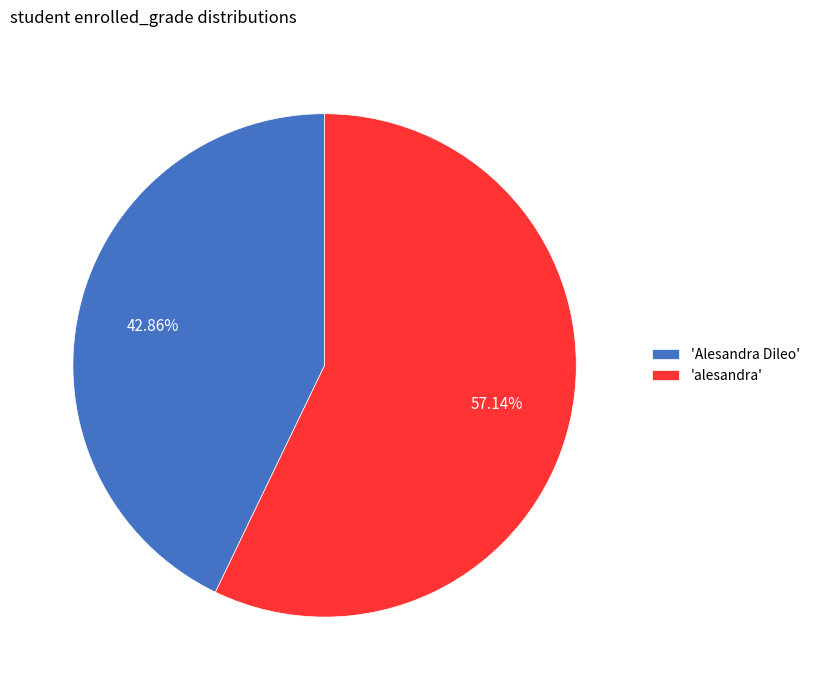

Rank the categories by value from lowest to highest.

'Alesandra Dileo', 'alesandra'